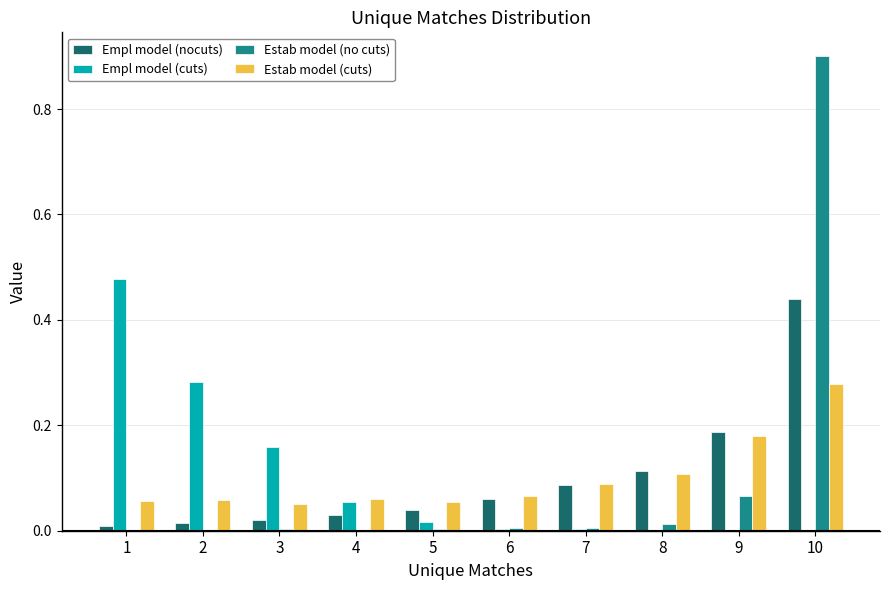

Which category has the highest value across all series?

10